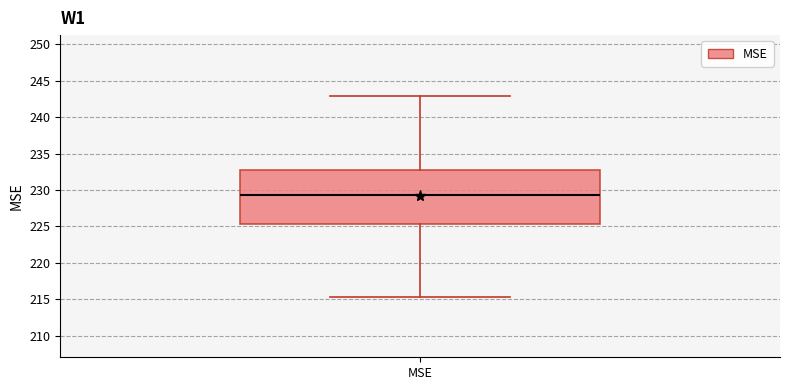

Transcribe this box plot: give where the median line is, the range the box spans, and where the two whiskers end, as read against the y-axis. The values are not printed on the chart, so give them approximately, as read against the axis.

median 229.5, box 225.5 to 233.0, whiskers 215.5 to 243.0